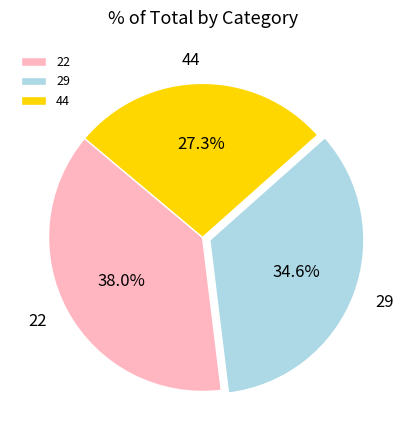

True or false: 22 accounts for 26% of the total.

False